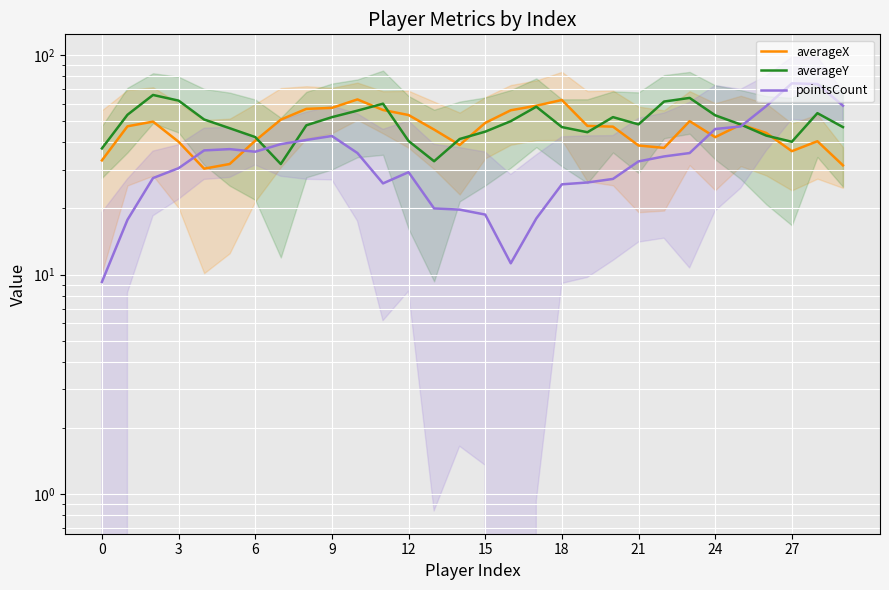

At how many categories does at least one series exceed 71?

2